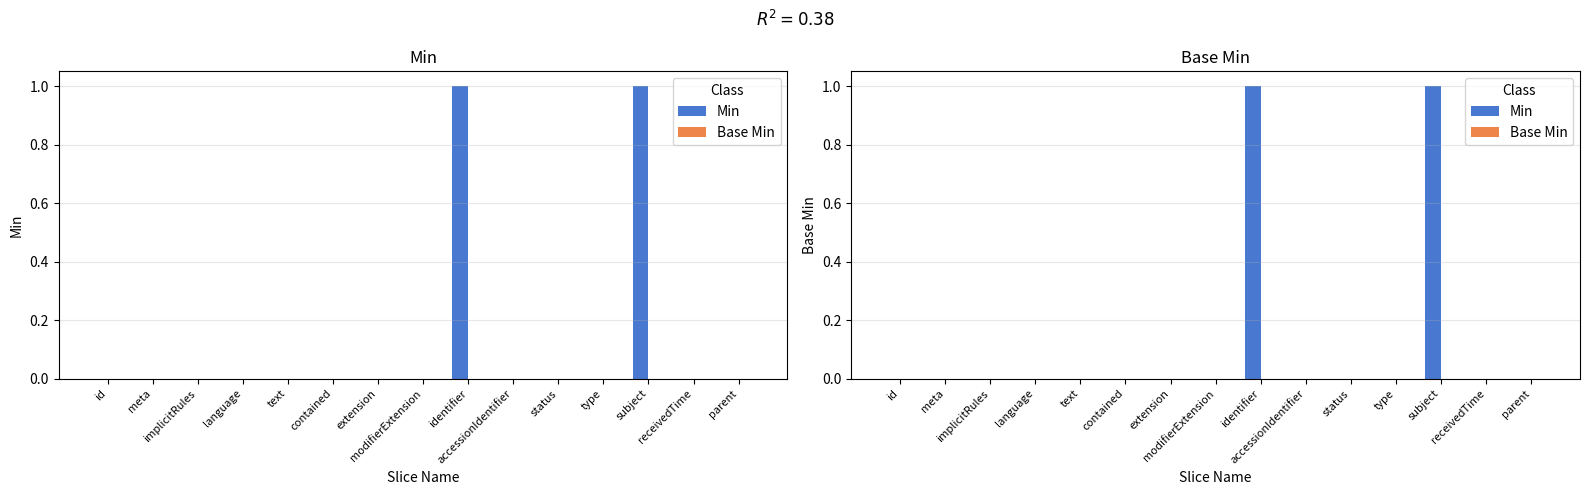

What are all the series names shown in the legend?

Min, Base Min